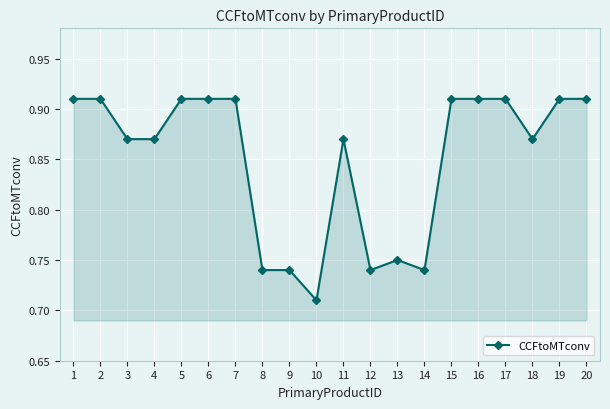

What is the sum of all values?

17.0